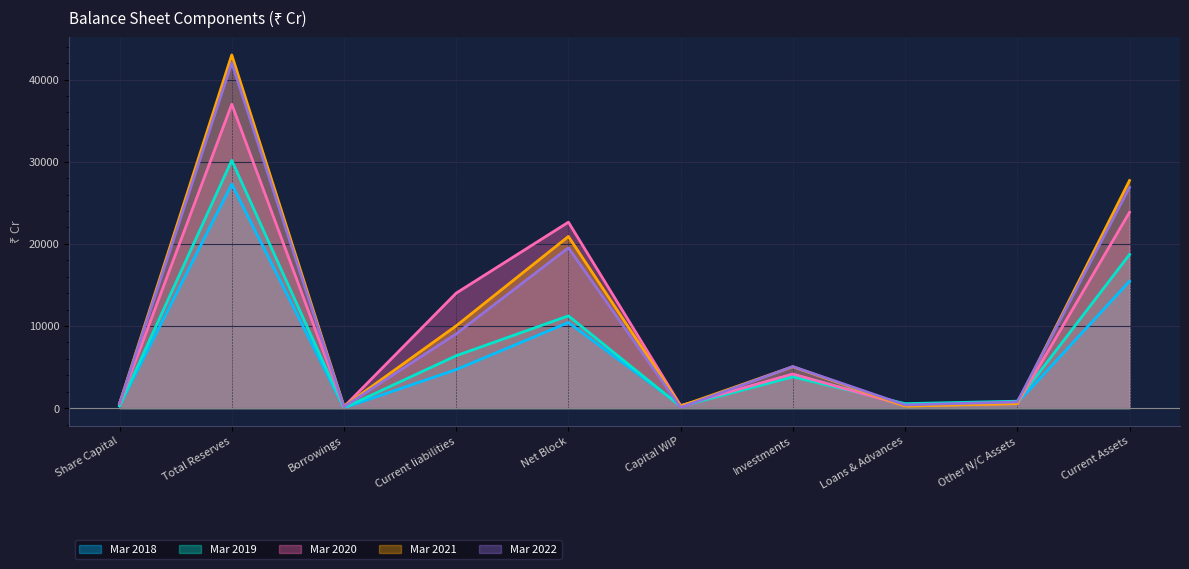

The Mar 2018 series shows 13398 at Total Reserves. True or false?

False